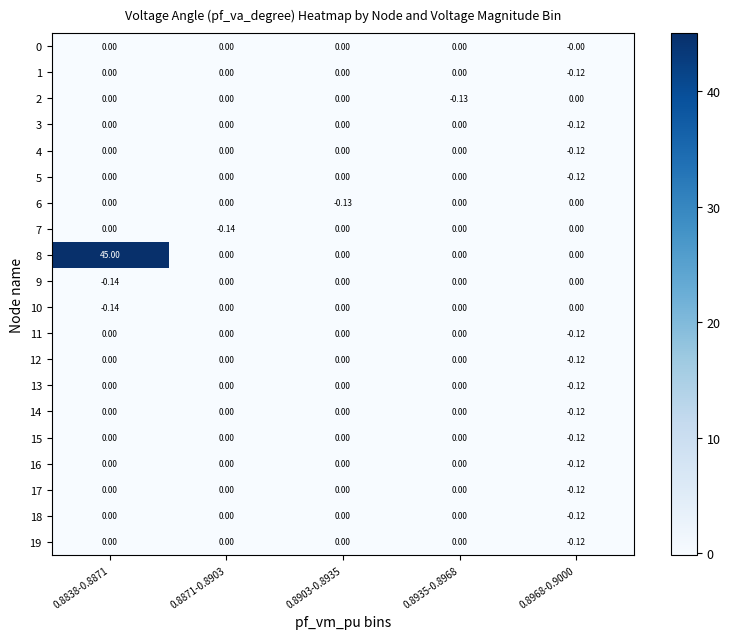

How many series are shown in this chart?

20